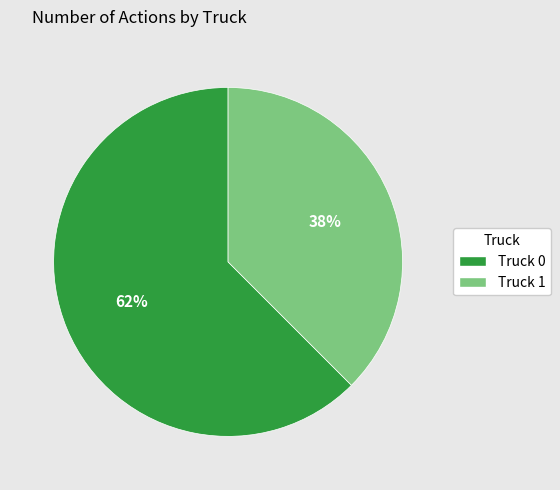

Combined, do Truck 0 and Truck 1 account for over 50%?

Yes